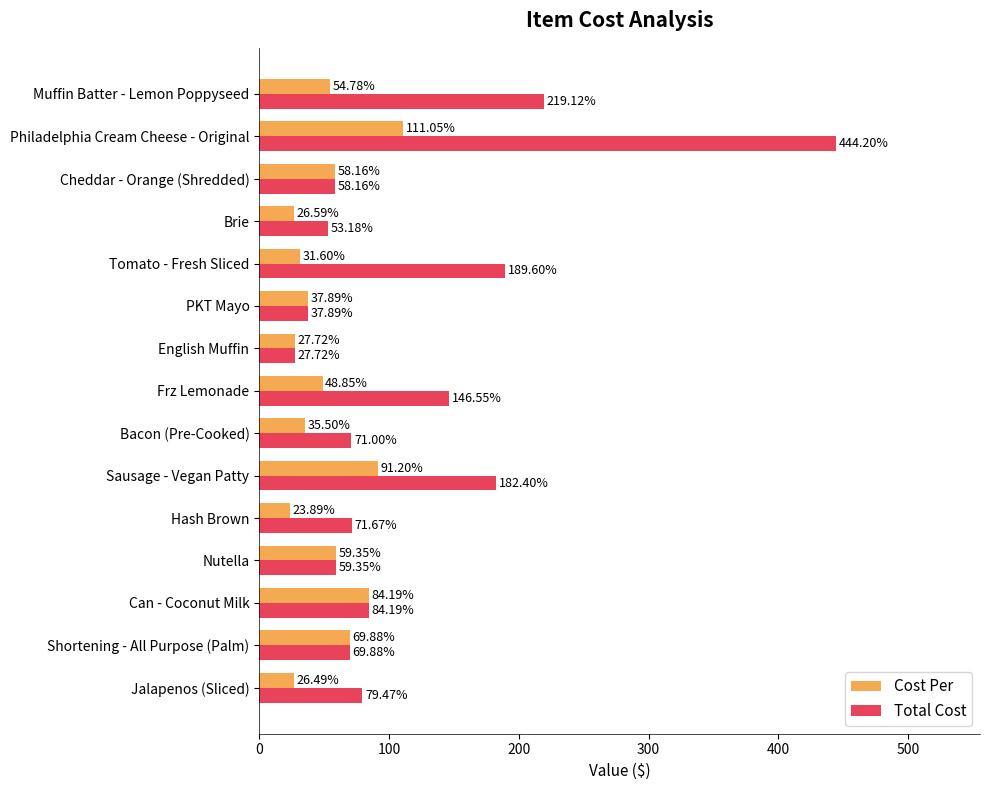

At how many categories does at least one series exceed 220?

1